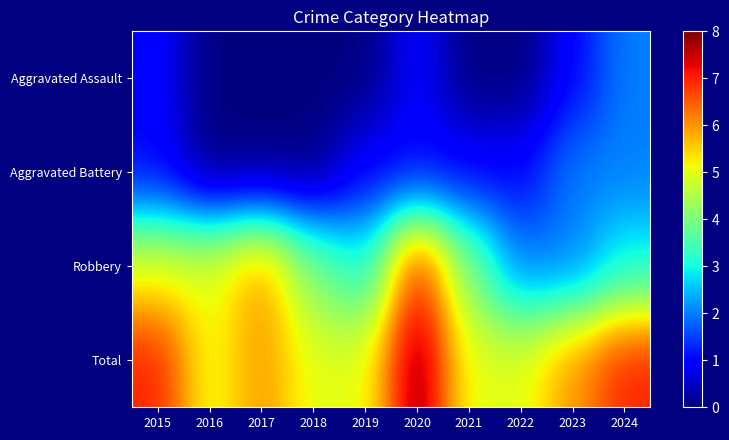

Reading left to right, transcribe all the data shown in this chart.

Aggravated Assault: 2015=1	2016=0	2017=0	2018=0	2019=0	2020=1	2021=0	2022=0	2023=1	2024=2
Aggravated Battery: 2015=1	2016=0	2017=0	2018=0	2019=1	2020=1	2021=1	2022=1	2023=2	2024=2
Robbery: 2015=5	2016=5	2017=6	2018=4	2019=3	2020=7	2021=4	2022=2	2023=2	2024=3
Total: 2015=7	2016=5	2017=6	2018=5	2019=5	2020=8	2021=5	2022=5	2023=6	2024=7